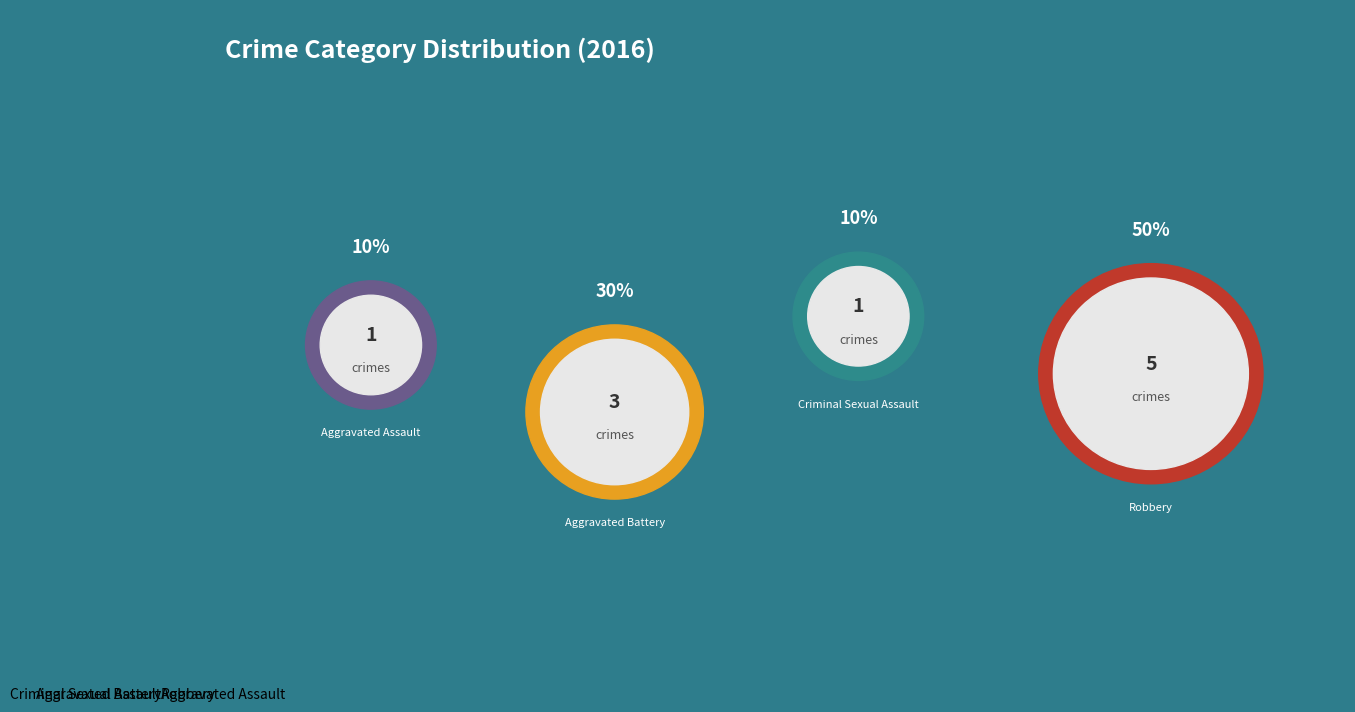

What is the largest slice in the pie chart?

Robbery